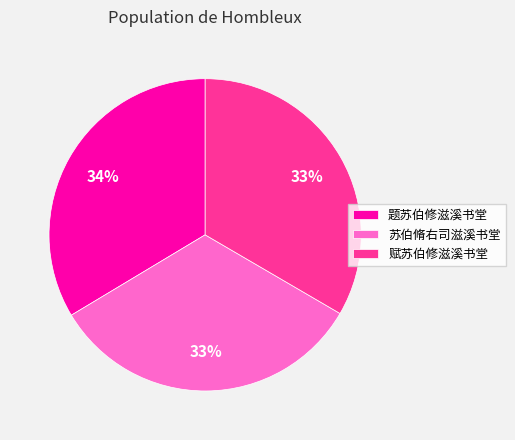

Between 题苏伯修滋溪书堂 and 苏伯脩右司滋溪书堂, which is larger?

题苏伯修滋溪书堂